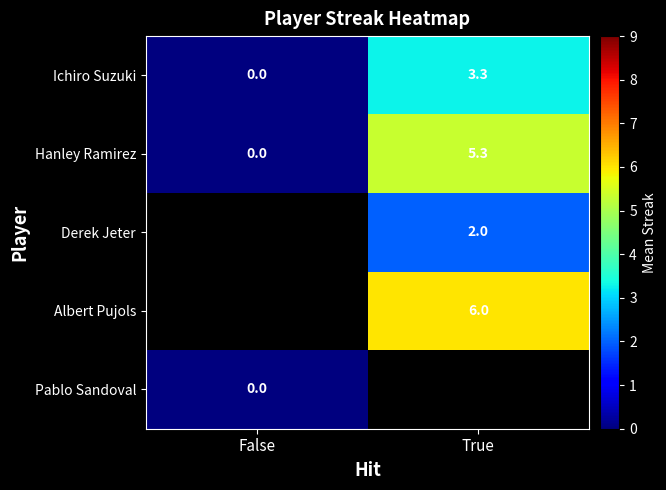

Is it true that Ichiro Suzuki equals 2.0 at True?

False